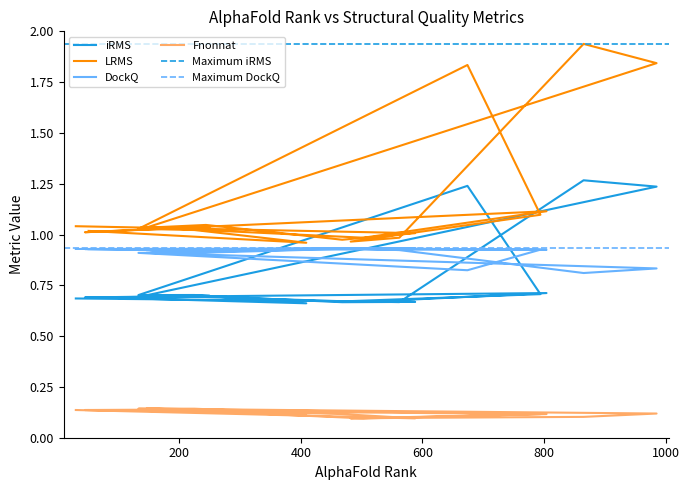

What is the highest value of the DockQ series?

0.9